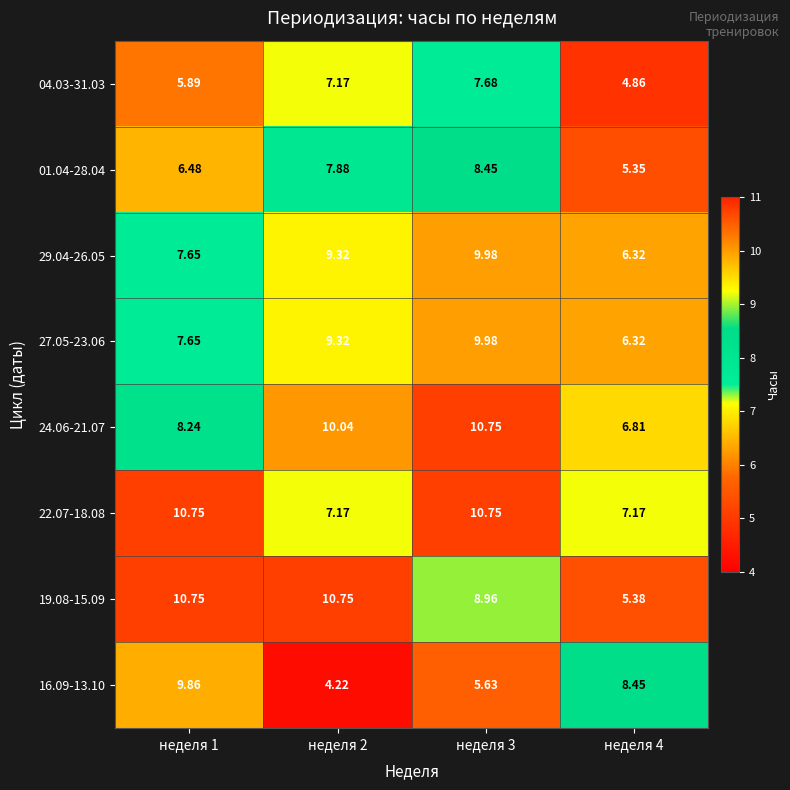

Is the value of 22.07-18.08 at неделя 1 greater than the value of 01.04-28.04 at неделя 2?

Yes